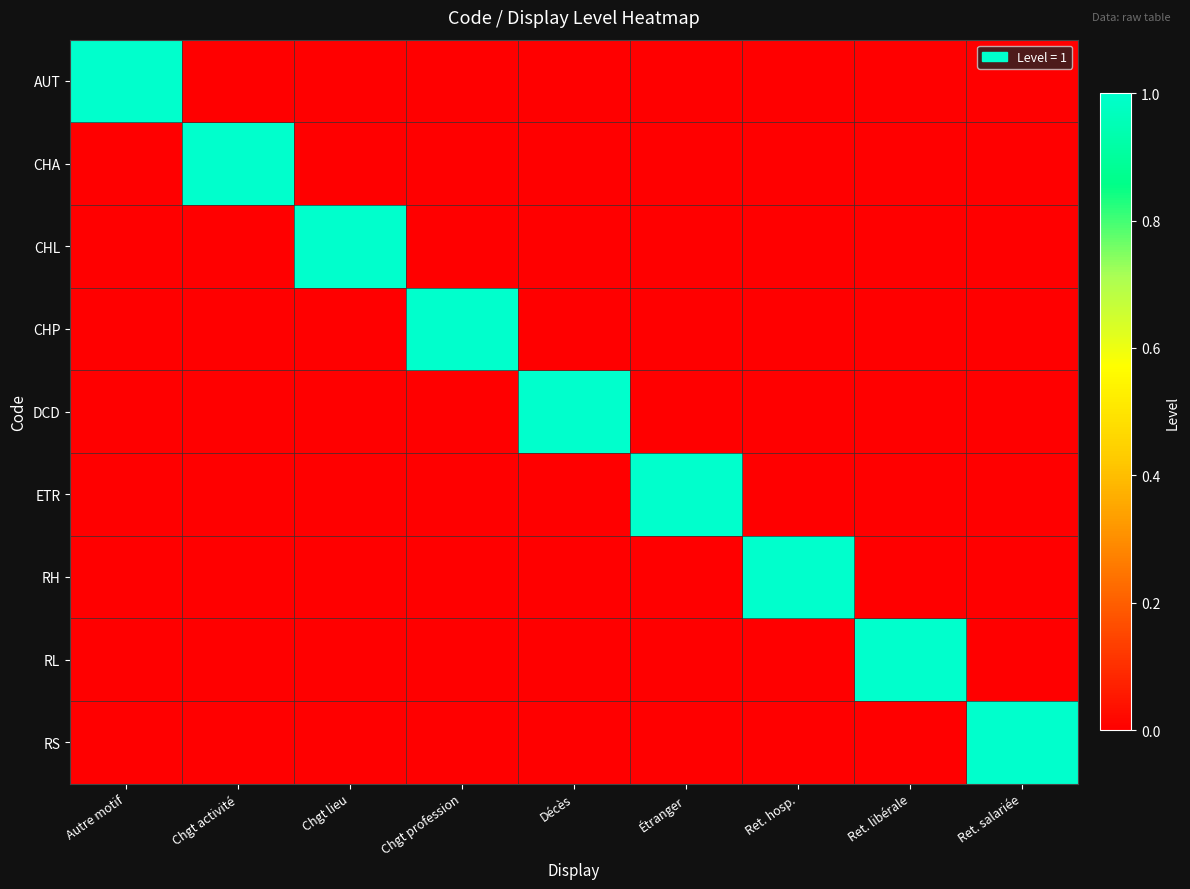

Reading left to right, transcribe all the data shown in this chart.

AUT: Autre motif=1	Chgt activité=0	Chgt lieu=0	Chgt profession=0	Décès=0	Étranger=0	Ret. hosp.=0	Ret. libérale=0	Ret. salariée=0
CHA: Autre motif=0	Chgt activité=1	Chgt lieu=0	Chgt profession=0	Décès=0	Étranger=0	Ret. hosp.=0	Ret. libérale=0	Ret. salariée=0
CHL: Autre motif=0	Chgt activité=0	Chgt lieu=1	Chgt profession=0	Décès=0	Étranger=0	Ret. hosp.=0	Ret. libérale=0	Ret. salariée=0
CHP: Autre motif=0	Chgt activité=0	Chgt lieu=0	Chgt profession=1	Décès=0	Étranger=0	Ret. hosp.=0	Ret. libérale=0	Ret. salariée=0
DCD: Autre motif=0	Chgt activité=0	Chgt lieu=0	Chgt profession=0	Décès=1	Étranger=0	Ret. hosp.=0	Ret. libérale=0	Ret. salariée=0
ETR: Autre motif=0	Chgt activité=0	Chgt lieu=0	Chgt profession=0	Décès=0	Étranger=1	Ret. hosp.=0	Ret. libérale=0	Ret. salariée=0
RH: Autre motif=0	Chgt activité=0	Chgt lieu=0	Chgt profession=0	Décès=0	Étranger=0	Ret. hosp.=1	Ret. libérale=0	Ret. salariée=0
RL: Autre motif=0	Chgt activité=0	Chgt lieu=0	Chgt profession=0	Décès=0	Étranger=0	Ret. hosp.=0	Ret. libérale=1	Ret. salariée=0
RS: Autre motif=0	Chgt activité=0	Chgt lieu=0	Chgt profession=0	Décès=0	Étranger=0	Ret. hosp.=0	Ret. libérale=0	Ret. salariée=1